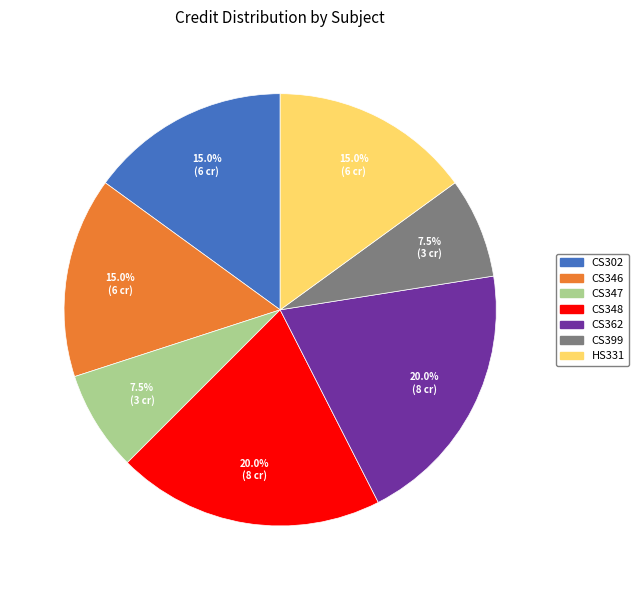

Does any single category account for the majority?

No